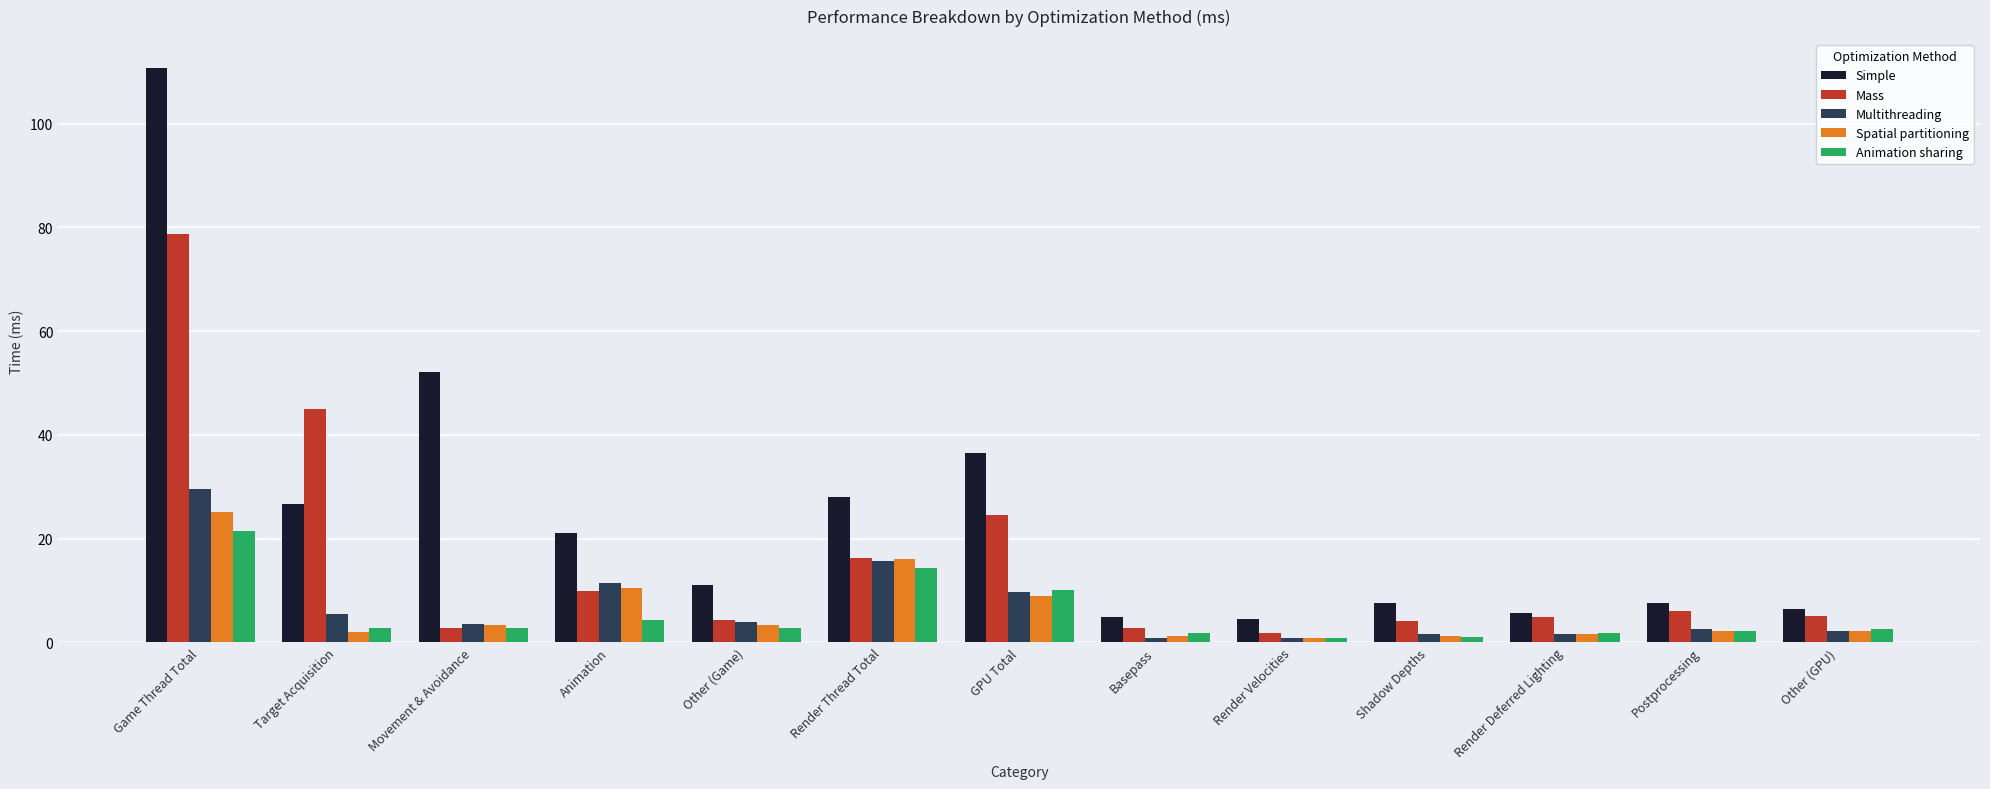

At which label does Mass reach its peak?

Game Thread Total